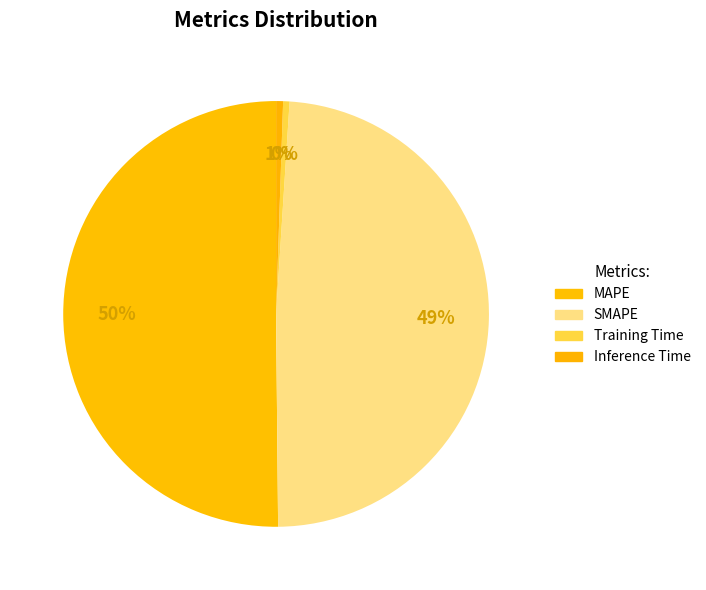

Is there any slice that represents more than half of the pie?

Yes